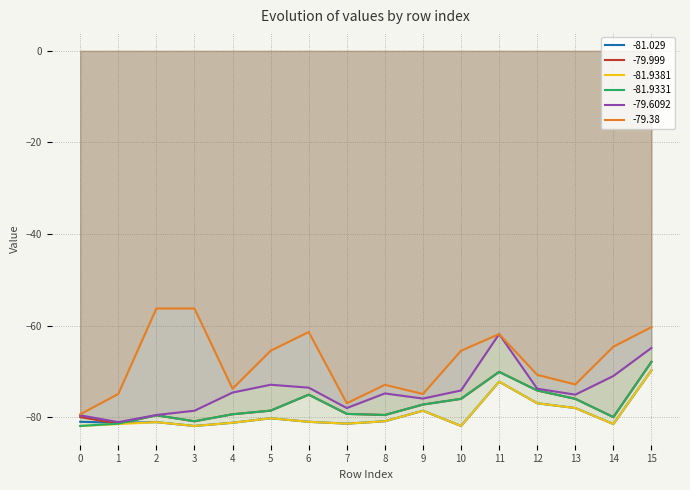

The value of -81.029 at 11 is -72.3. True or false?

True